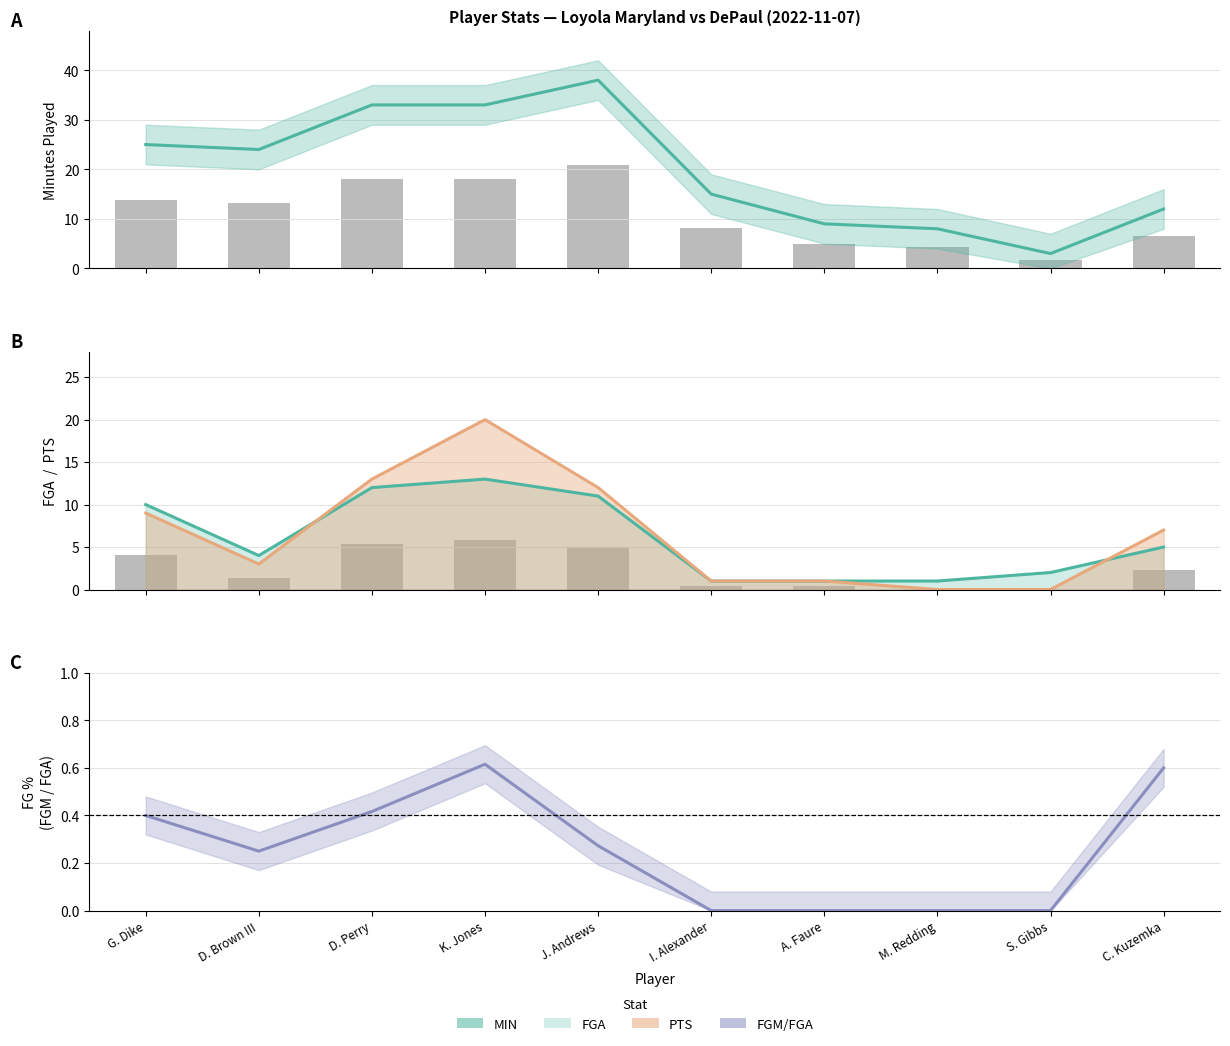

At which label is FGA closest to 7?

C. Kuzemka